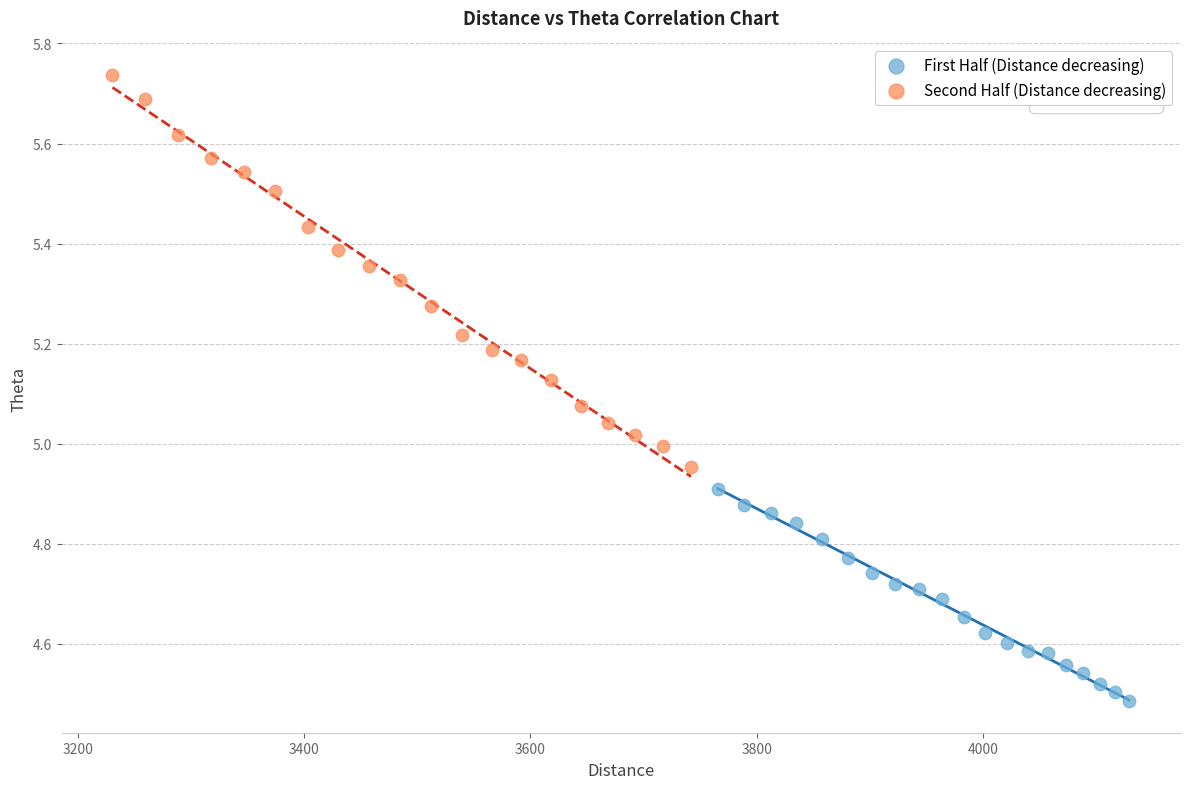

Which series has the widest spread of Y values?

Second Half (Distance decreasing)